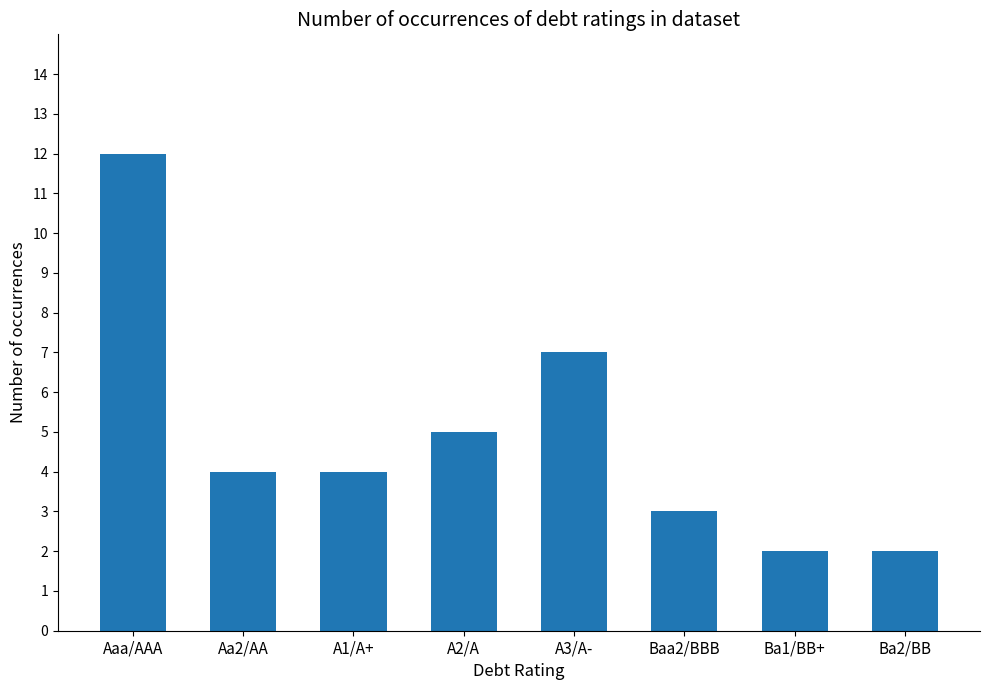

What is the maximum value shown in the chart?

12